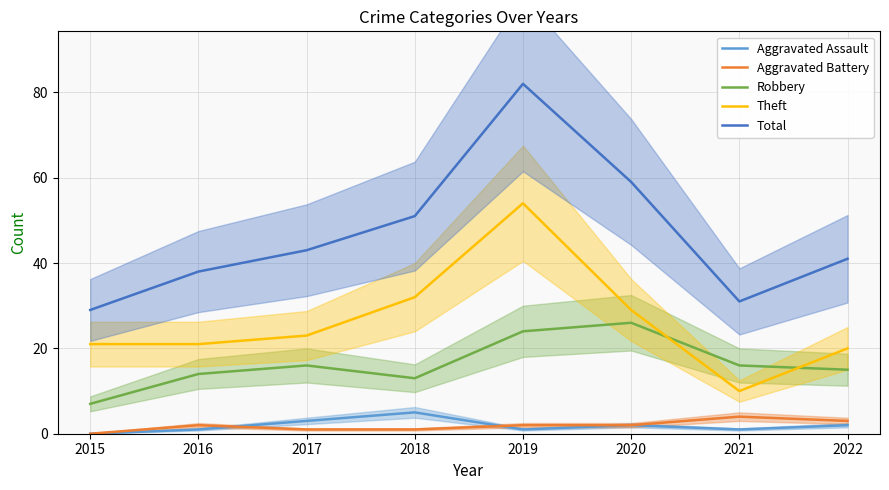

Reading left to right, transcribe all the data shown in this chart.

Aggravated Assault: 2015=0	2016=1	2017=3	2018=5	2019=1	2020=2	2021=1	2022=2
Aggravated Battery: 2015=0	2016=2	2017=1	2018=1	2019=2	2020=2	2021=4	2022=3
Robbery: 2015=7	2016=14	2017=16	2018=13	2019=24	2020=26	2021=16	2022=15
Theft: 2015=21	2016=21	2017=23	2018=32	2019=54	2020=29	2021=10	2022=20
Total: 2015=29	2016=38	2017=43	2018=51	2019=82	2020=59	2021=31	2022=41